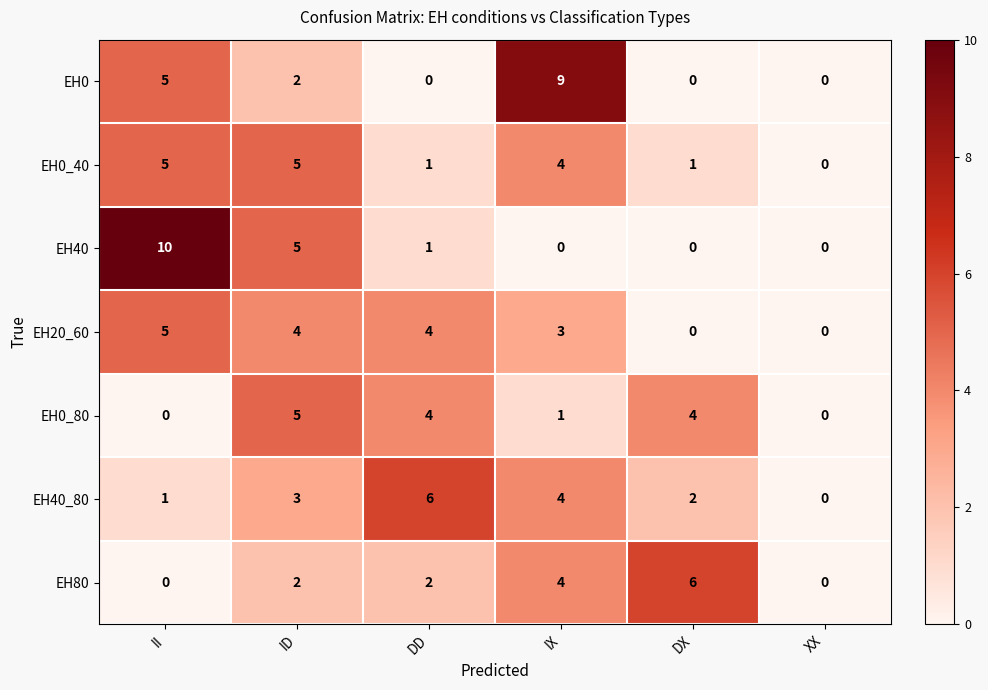

Where does the EH0_40 series first go above 4?

II